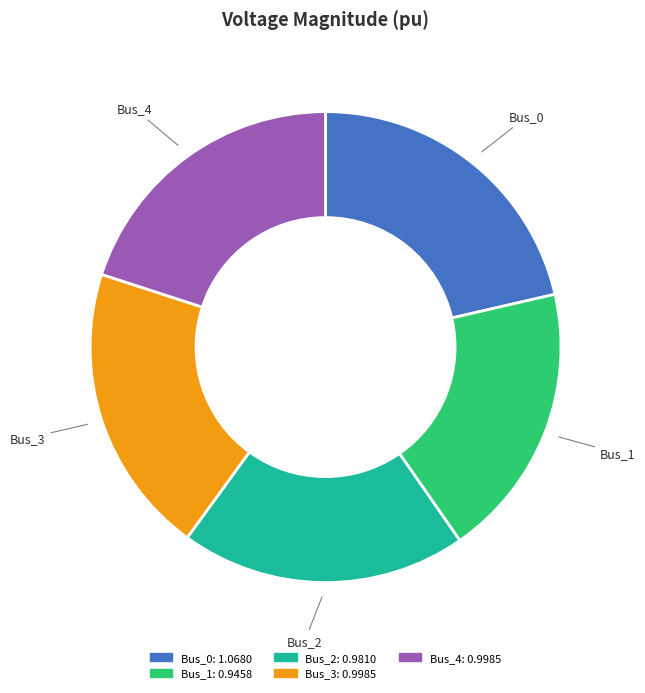

Is there any slice that represents more than half of the pie?

No